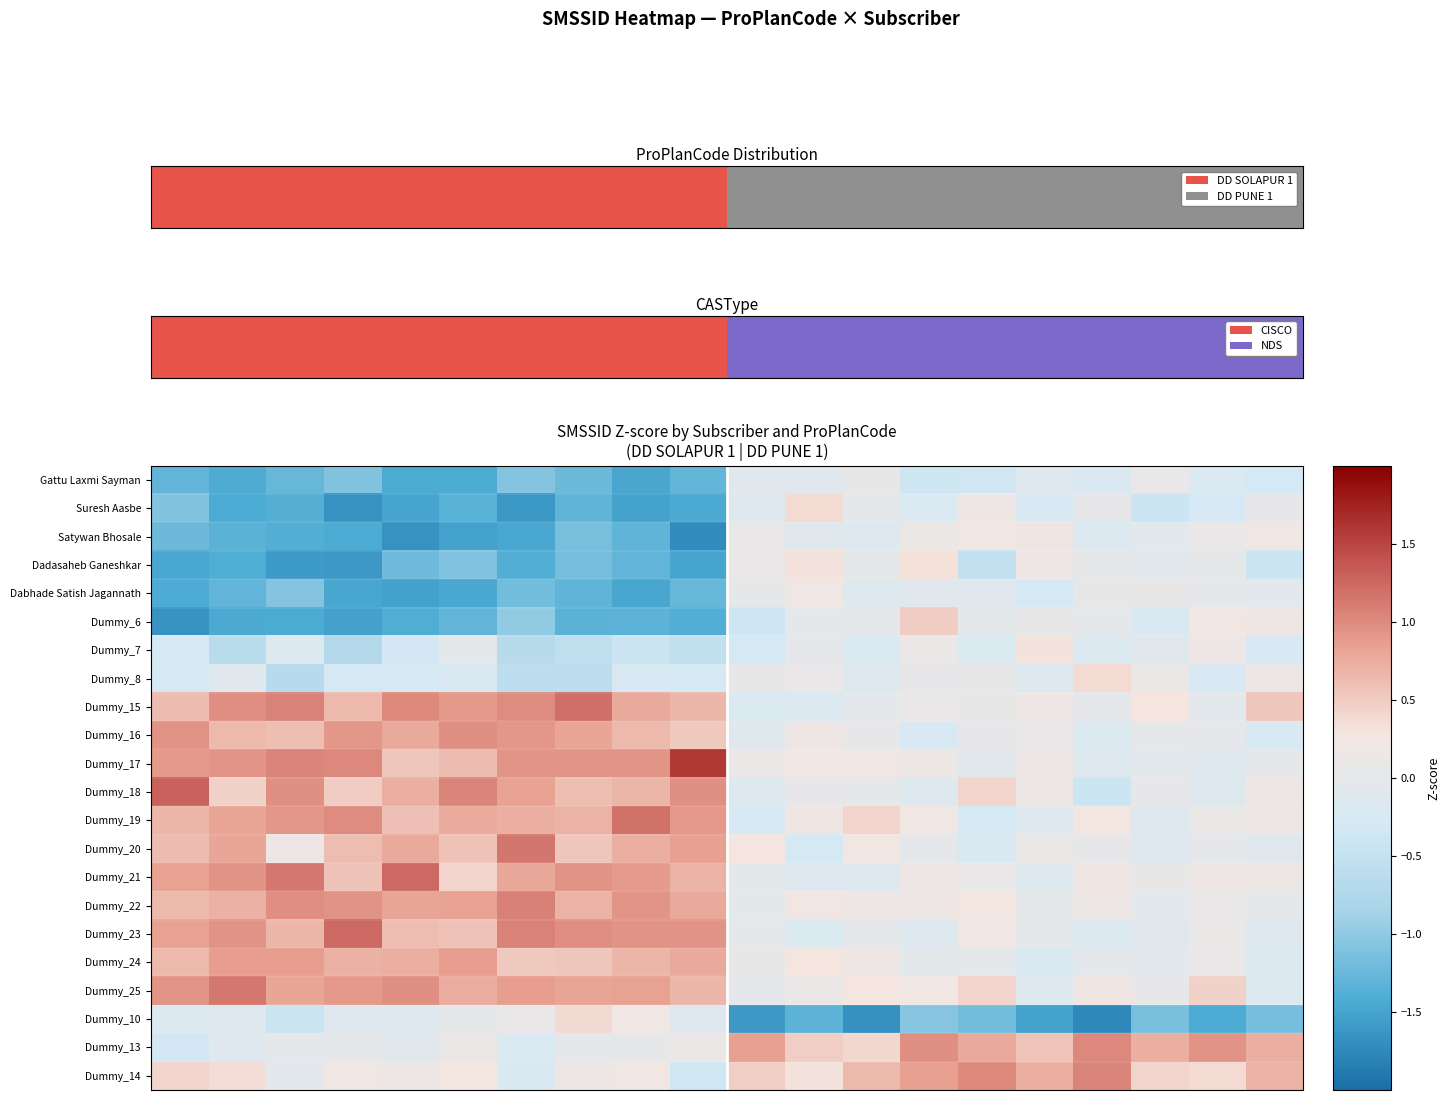

How many values in the Dummy_7 series are below 0?

16